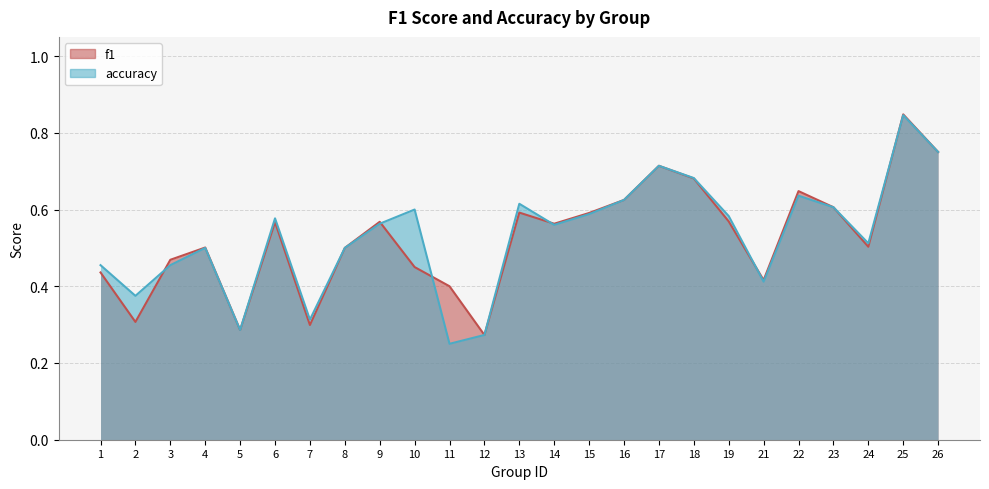

How many accuracy values are between 0 and 1?

25